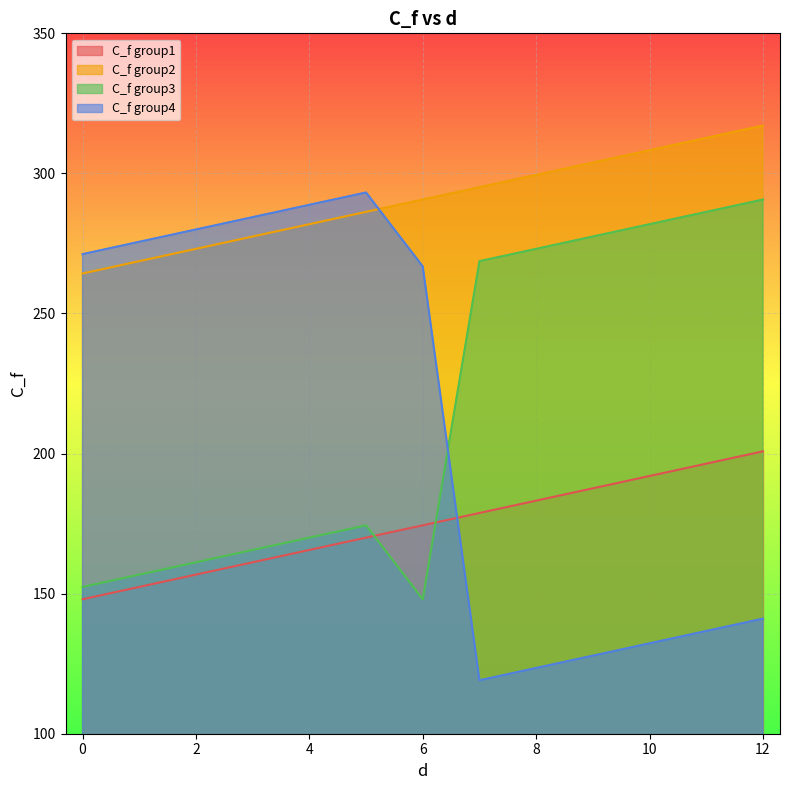

Reading right to left, transcribe all the data shown in this chart.

C_f group1: 200.8	196.4	192.0	187.6	183.2	178.8	174.4	170.0	165.6	161.2	156.8	152.4	148.0
C_f group2: 317.1	312.7	308.3	303.9	299.5	295.1	290.7	286.3	281.9	277.5	273.1	268.7	264.3
C_f group3: 290.7	286.3	281.9	277.5	273.1	268.7	148.0	174.4	170.0	165.6	161.2	156.8	152.4
C_f group4: 141.1	136.7	132.3	127.9	123.5	119.1	266.8	293.2	288.8	284.4	280.0	275.6	271.2